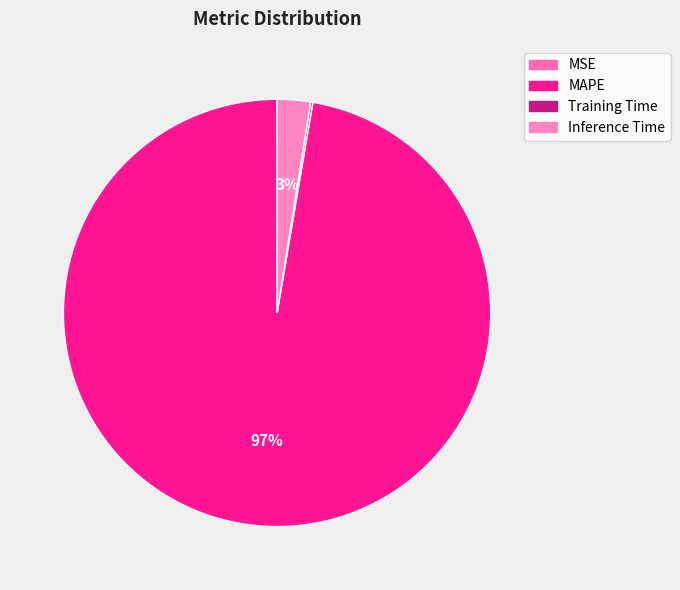

Rank the categories by value from highest to lowest.

MAPE, Inference Time, Training Time, MSE